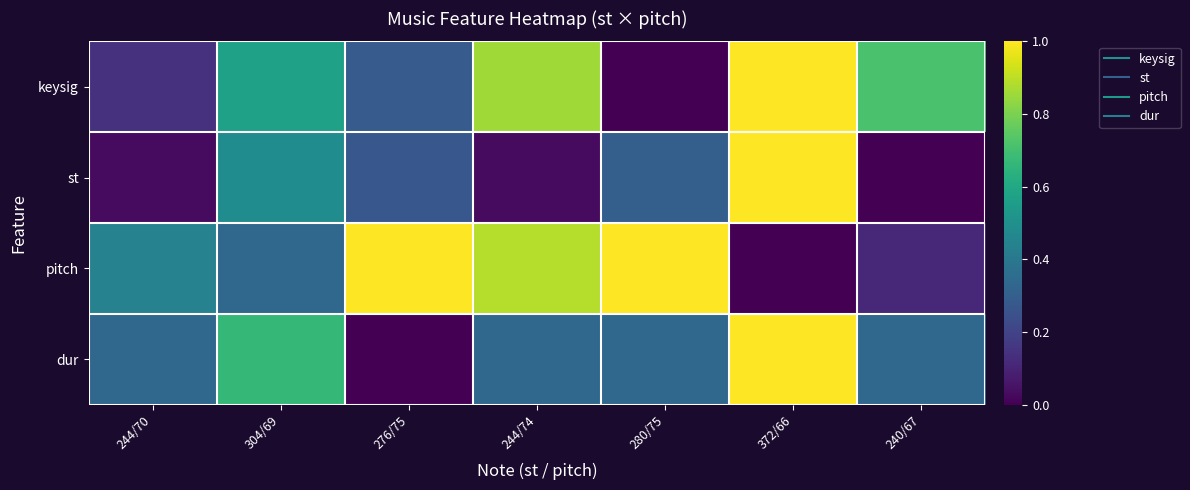

At which category is the sum across all series the highest?

372/66